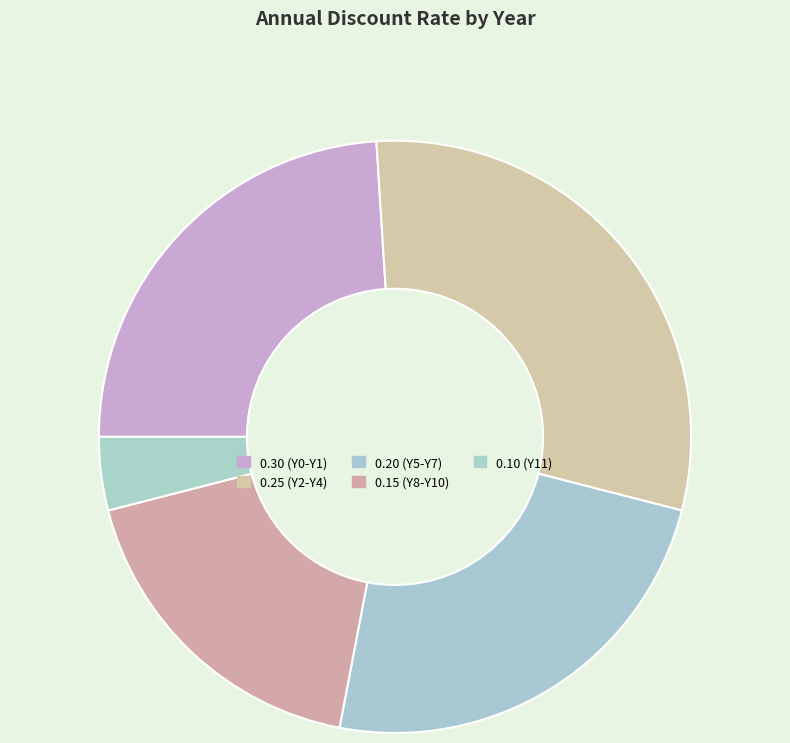

What is the smallest slice in the pie chart?

0.10 (Y11)